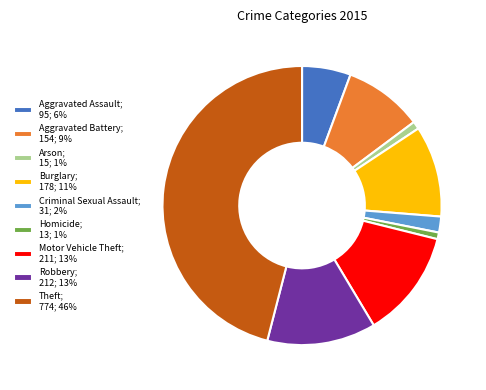

Which has a higher value, Aggravated Assault or Aggravated Battery?

Aggravated Battery